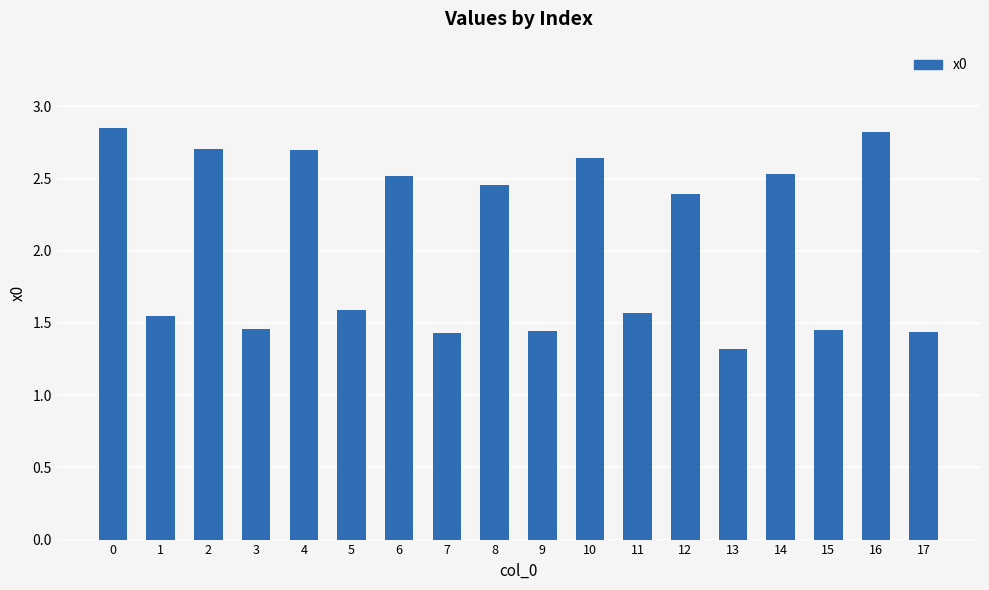

What is the smallest value displayed?

1.3